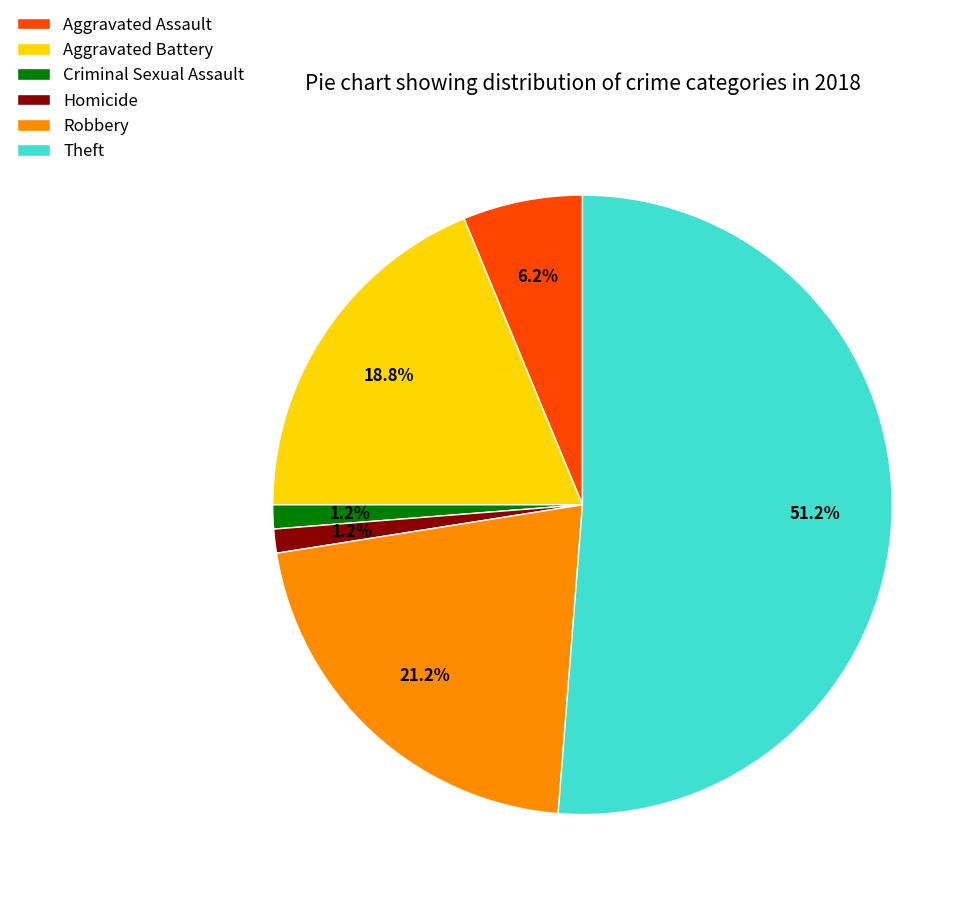

To the nearest percent, what is the difference between the largest and smallest slice percentages?

50%